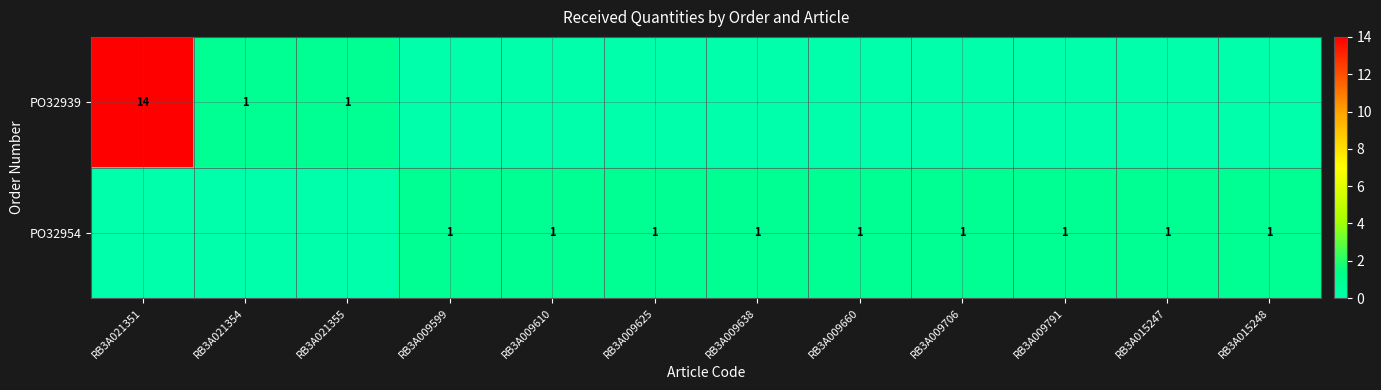

The value of PO32954 at RB3A009791 is 0. True or false?

False